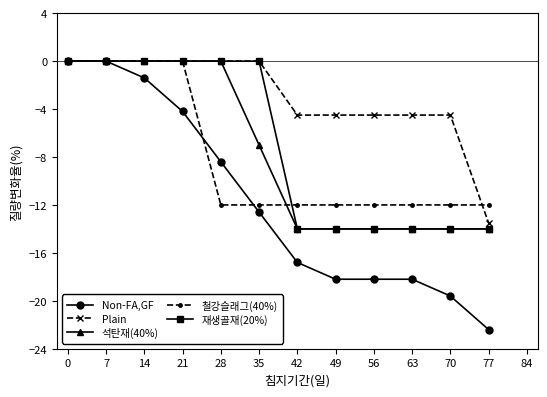

Which series has the largest total across all categories?

Plain